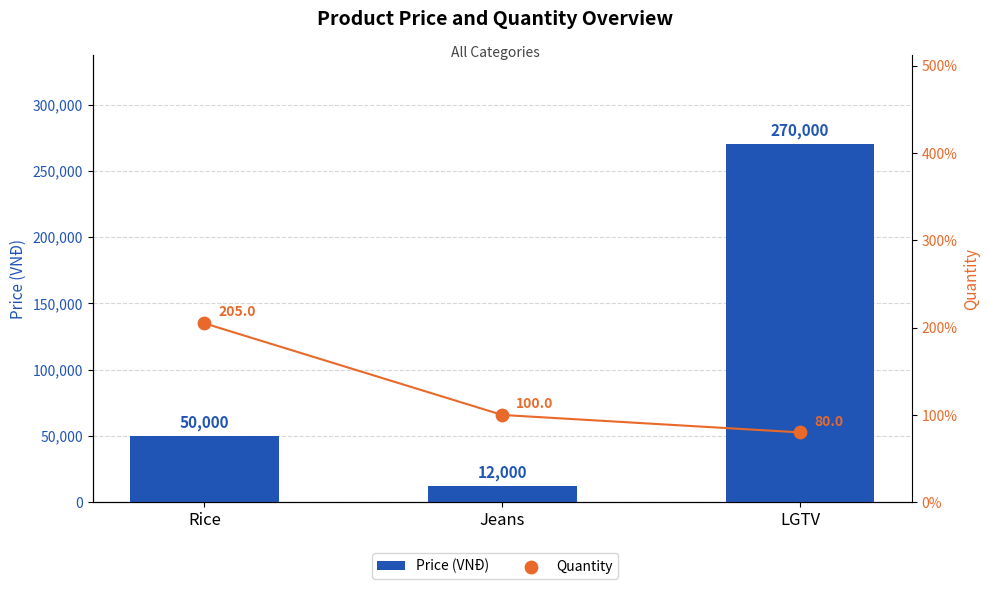

What is the total value across all series at Jeans?

12100